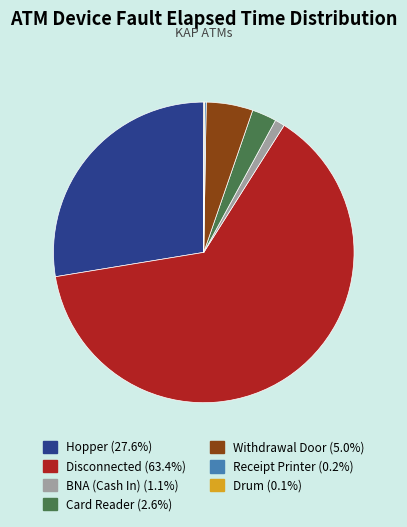

Which slice is the largest?

Disconnected